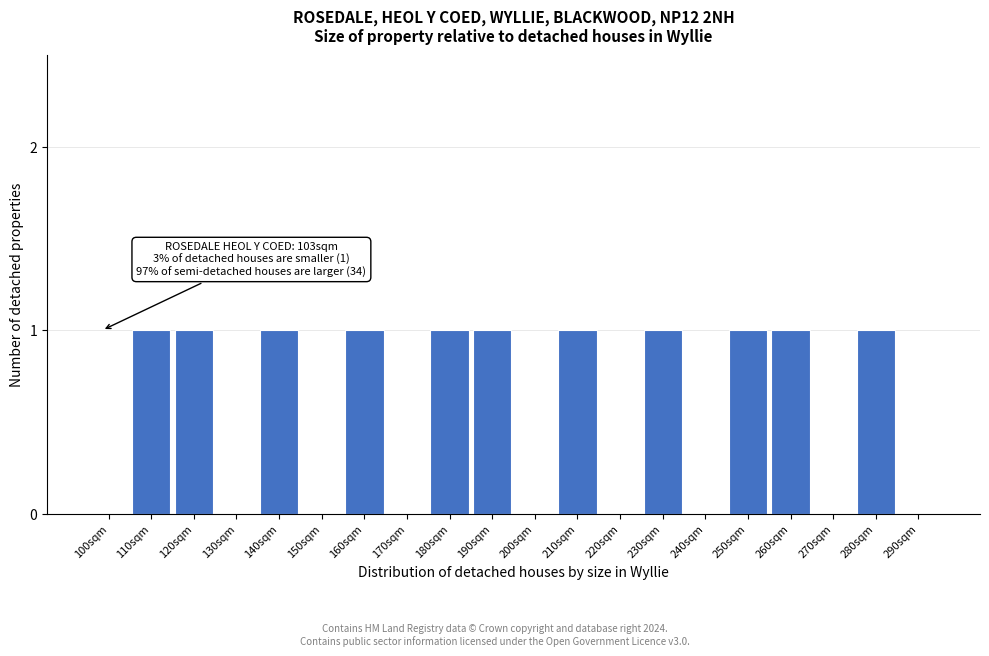

Reading left to right, list all the values displayed in this chart.

100sqm=0	110sqm=1	120sqm=1	130sqm=0	140sqm=1	150sqm=0	160sqm=1	170sqm=0	180sqm=1	190sqm=1	200sqm=0	210sqm=1	220sqm=0	230sqm=1	240sqm=0	250sqm=1	260sqm=1	270sqm=0	280sqm=1	290sqm=0